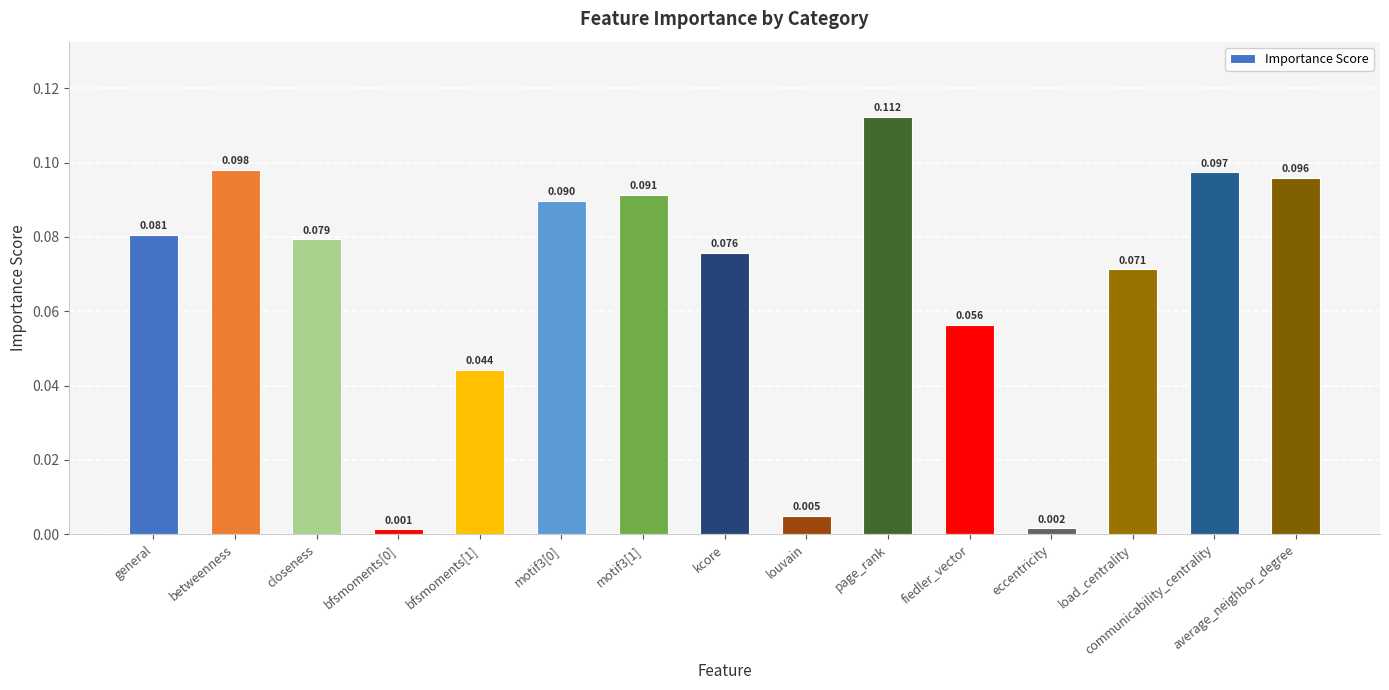

What is the sum of all values?

1.0